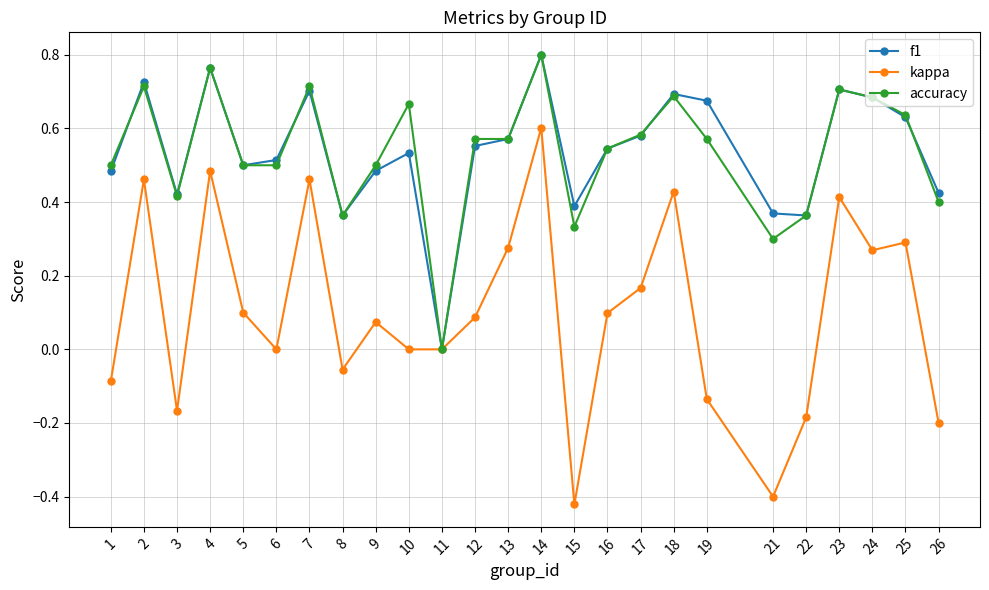

The value of kappa at 5 is 0.1. True or false?

True